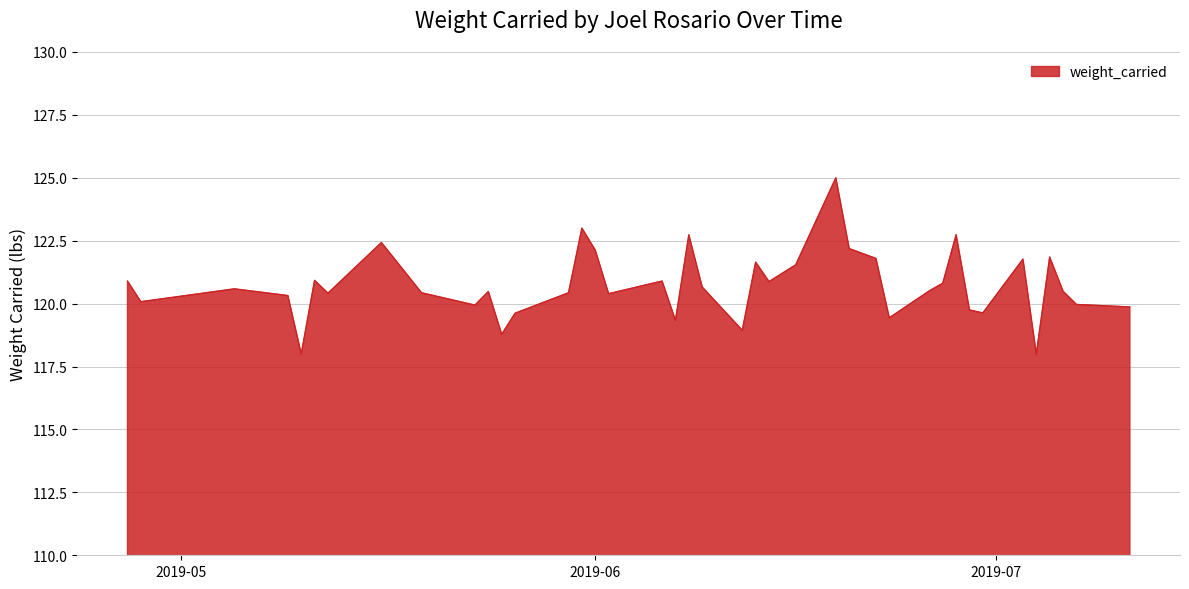

What is the greatest value displayed?

125.0